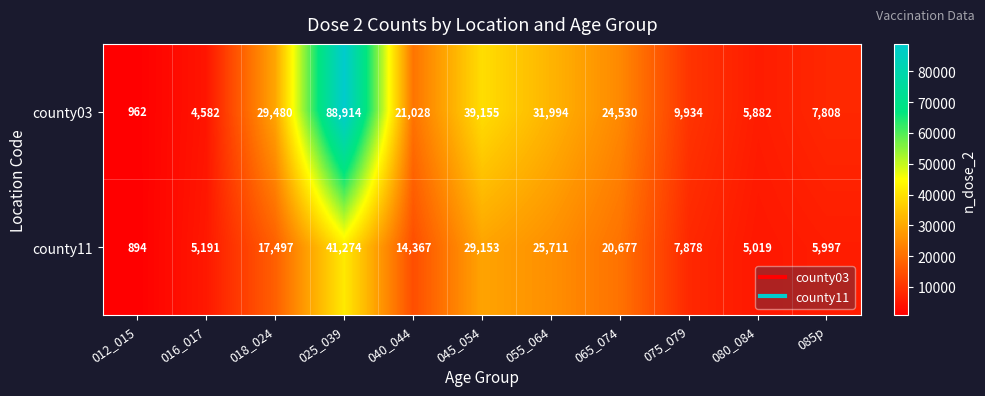

What is the spread (max minus min) of values at 065_074?

3853